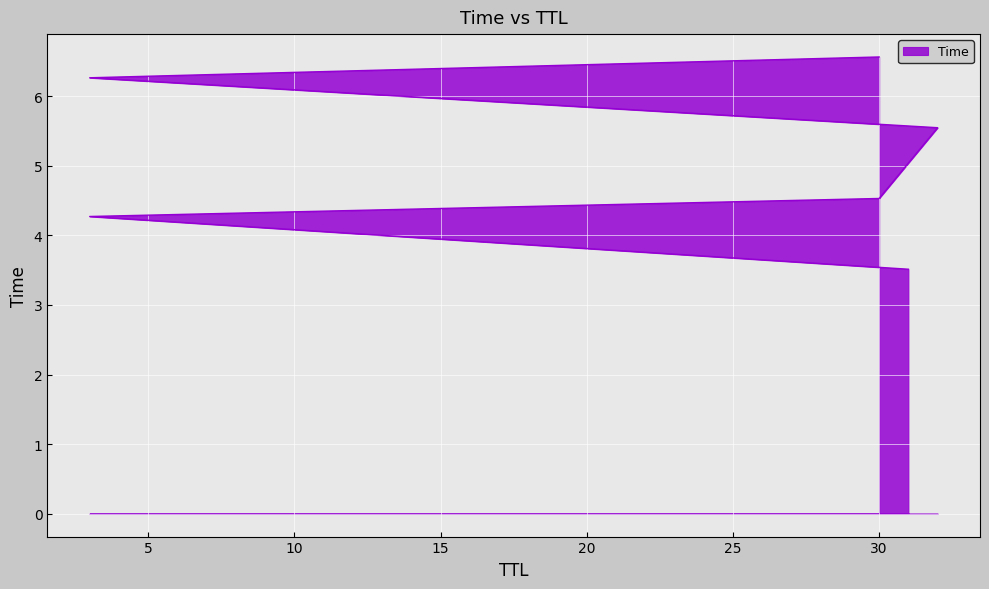

List the labels in order of value, largest first.

30, 3, 32, 30, 3, 31